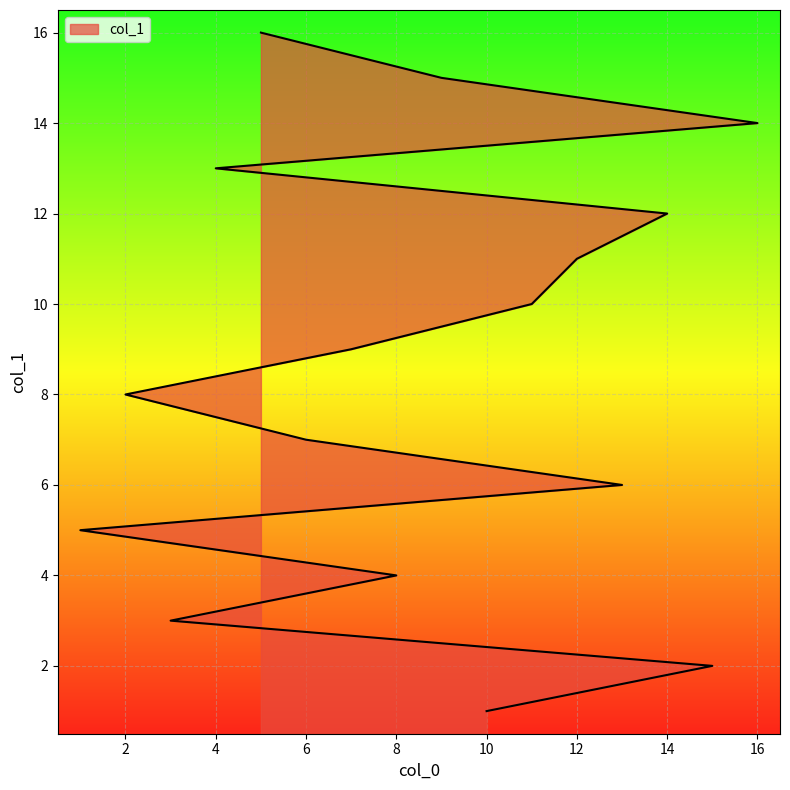

True or false: the data shows 14 at 16.

True